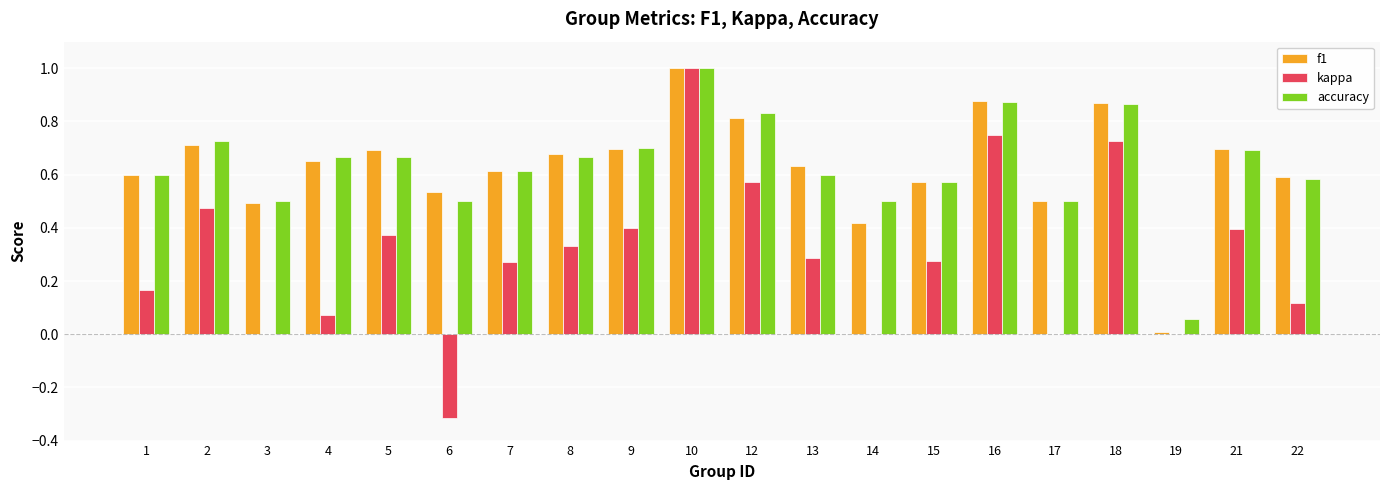

Count the number of categories in the chart.

20